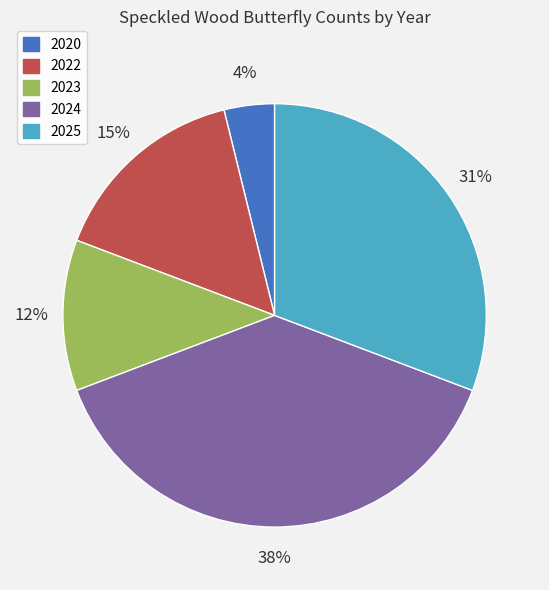

What is the smallest slice in the pie chart?

2020